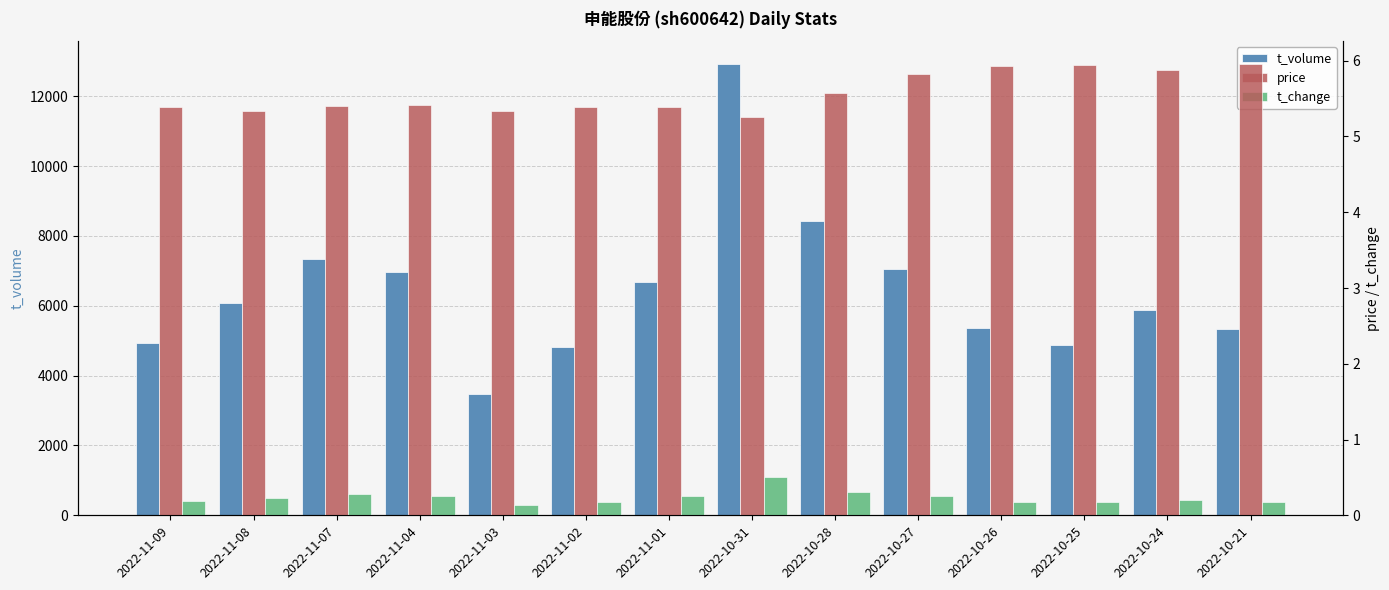

At 2022-11-04, list the series in order from smallest to largest.

t_change, price, t_volume